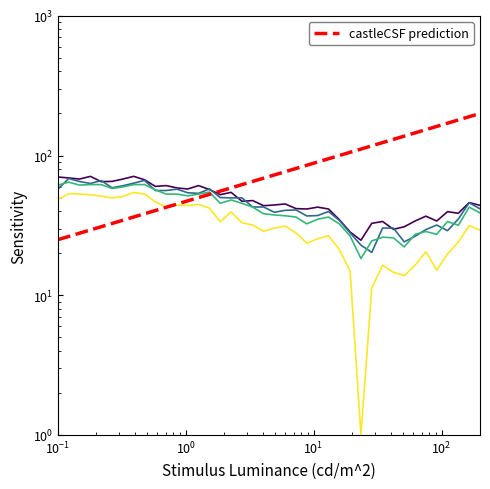

Is the value of open at $\mathdefault{10^{1}}$ greater than the value of close at $\mathdefault{10^{0}}$?

No